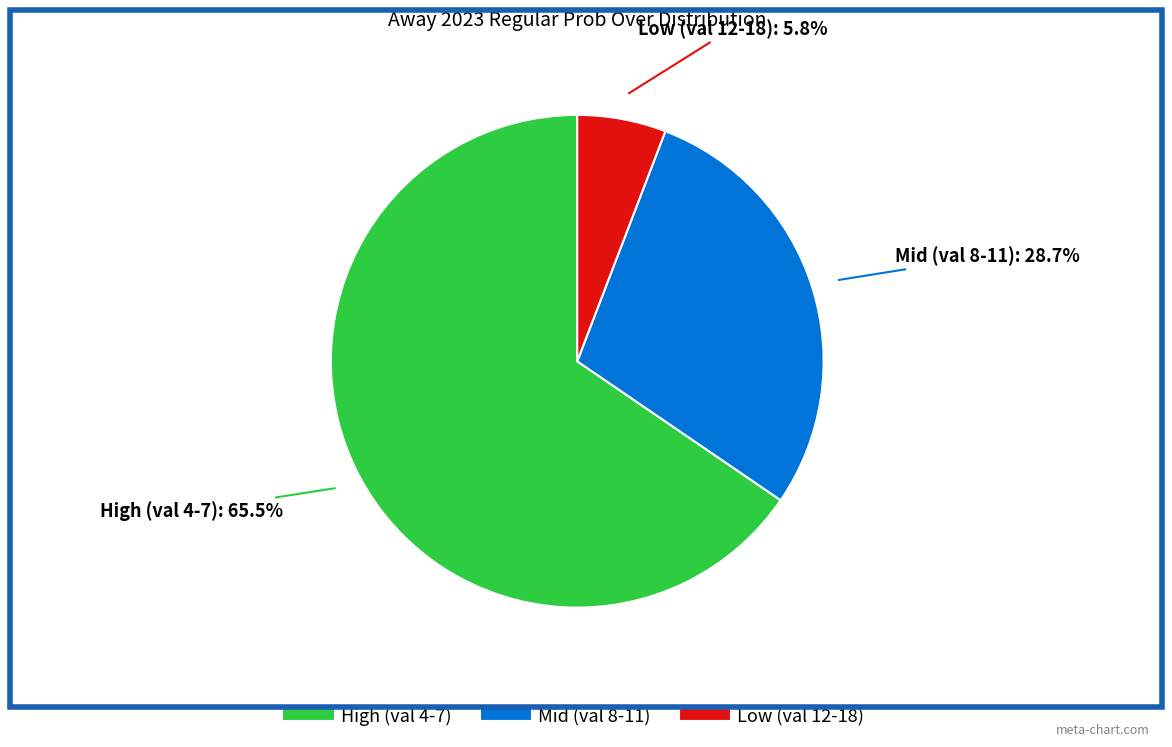

Does any single category account for the majority?

Yes